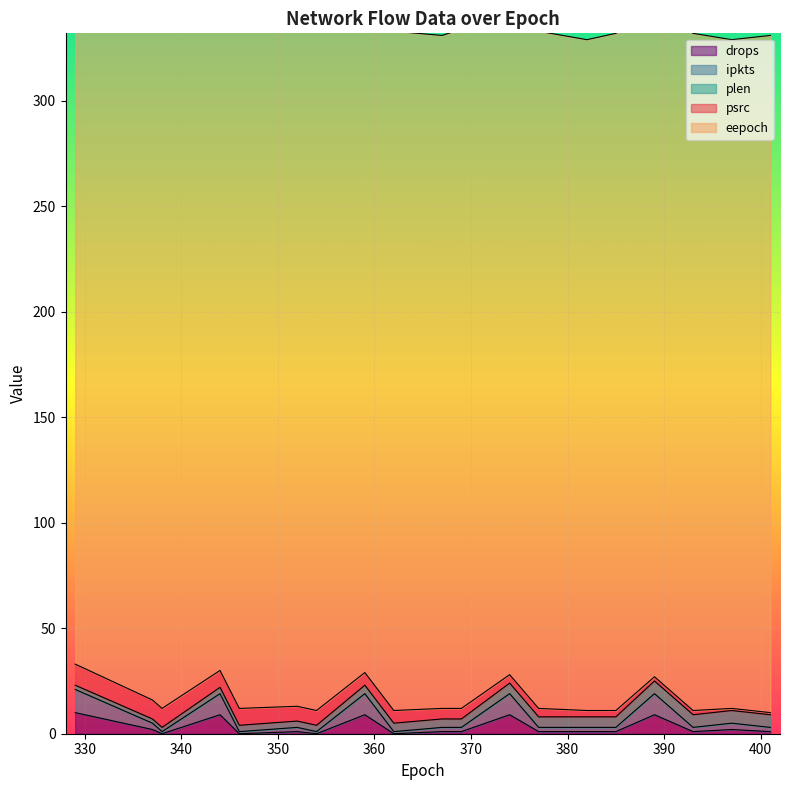

Which category has the highest value in the ipkts series?

329